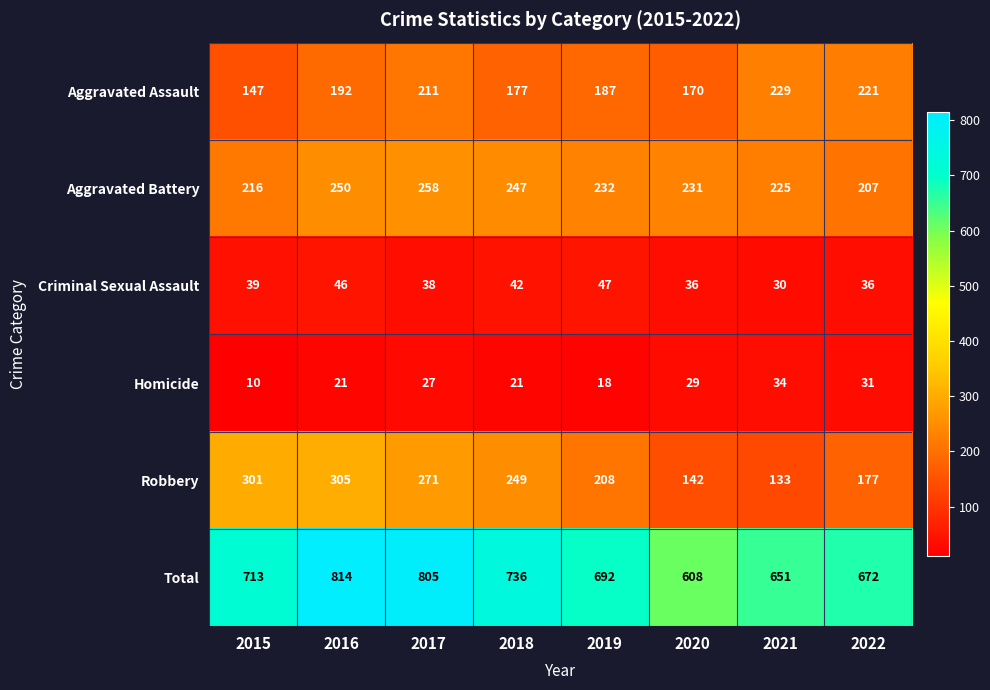

Which series changed the most between 2020 and 2021?

Aggravated Assault